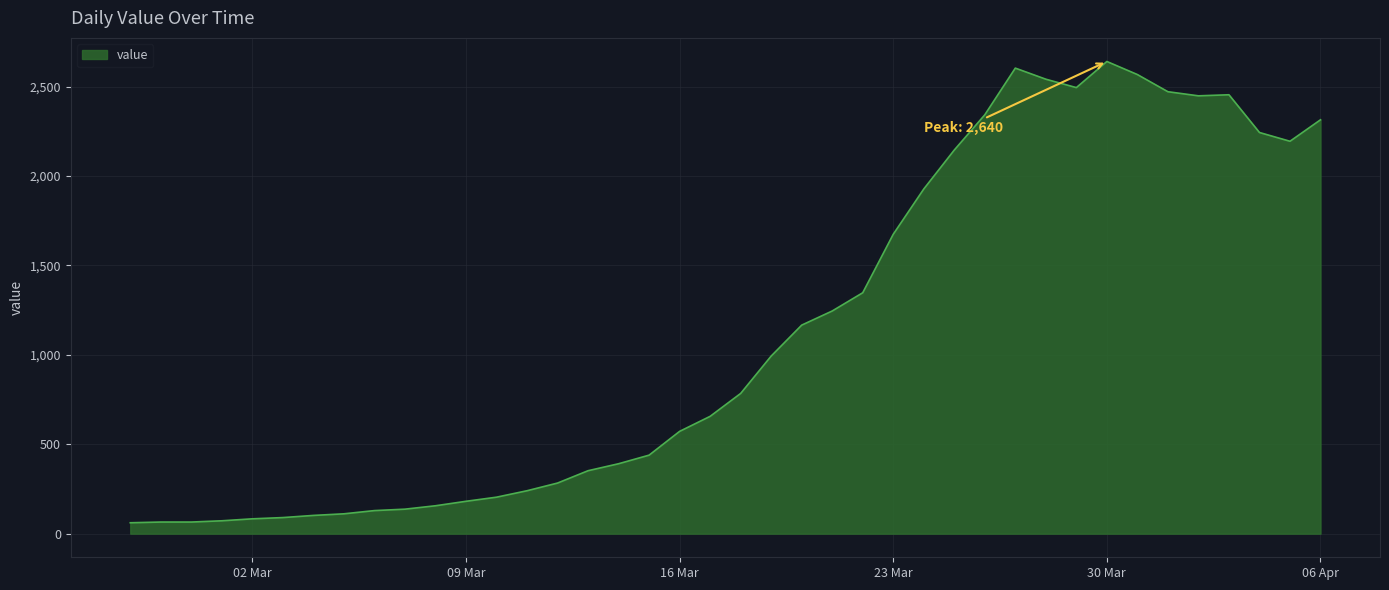

How many series are shown in this chart?

1